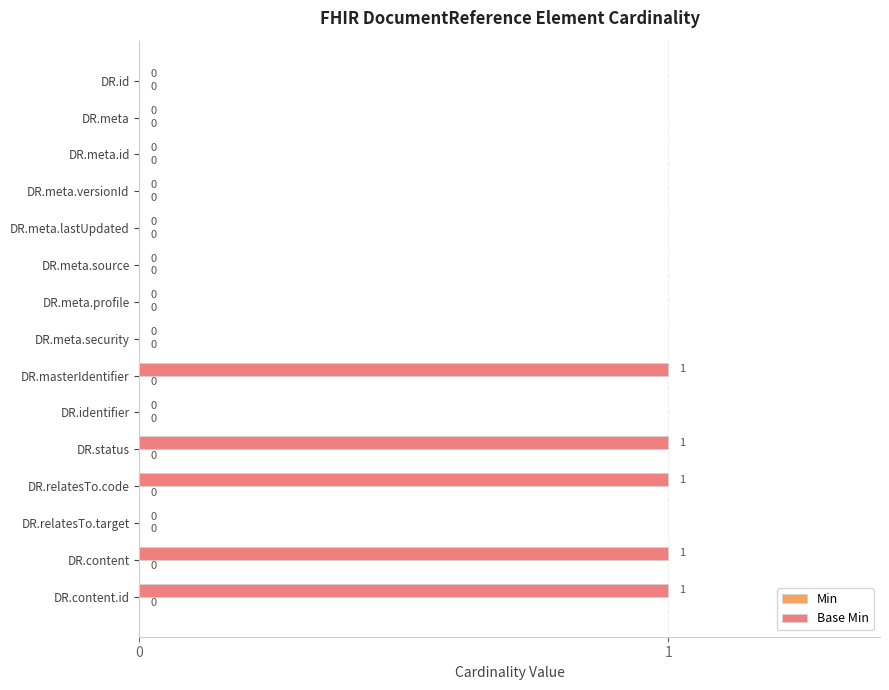

What is the change in value from DR.meta.profile to DR.relatesTo.code?

+1